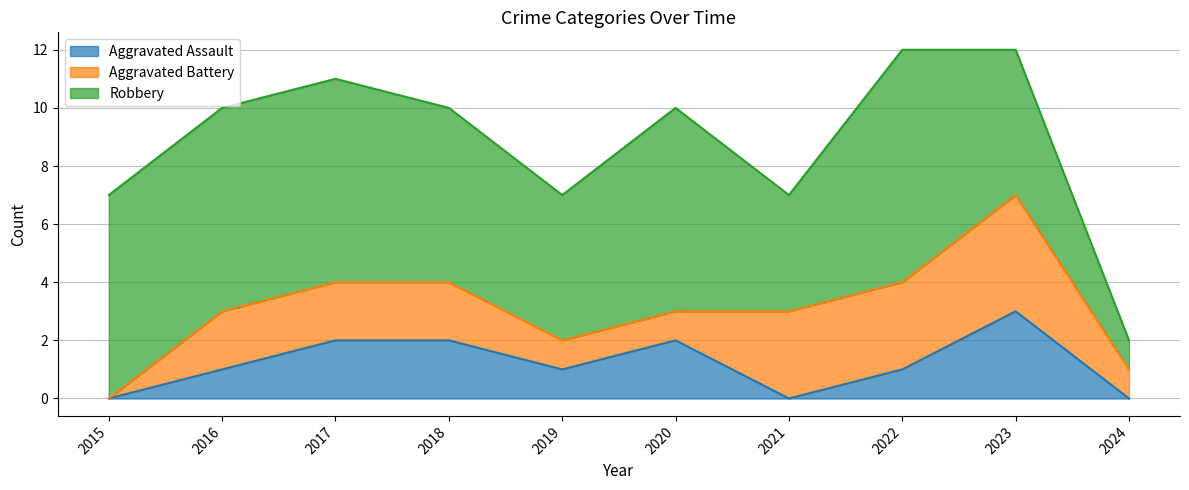

How many lines are shown in the chart?

3